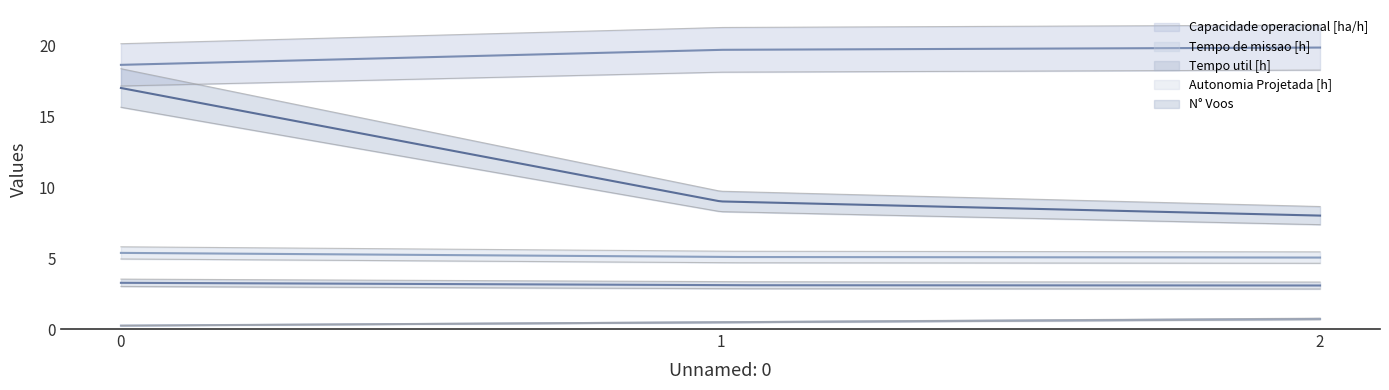

Which series has the largest total across all categories?

Capacidade operacional [ha/h]